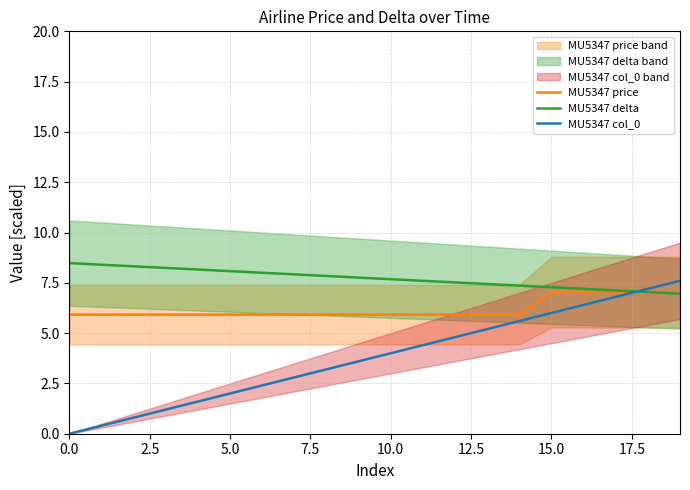

True or false: MU5347 col_0 has a value of 2.0 at 7.5.

False